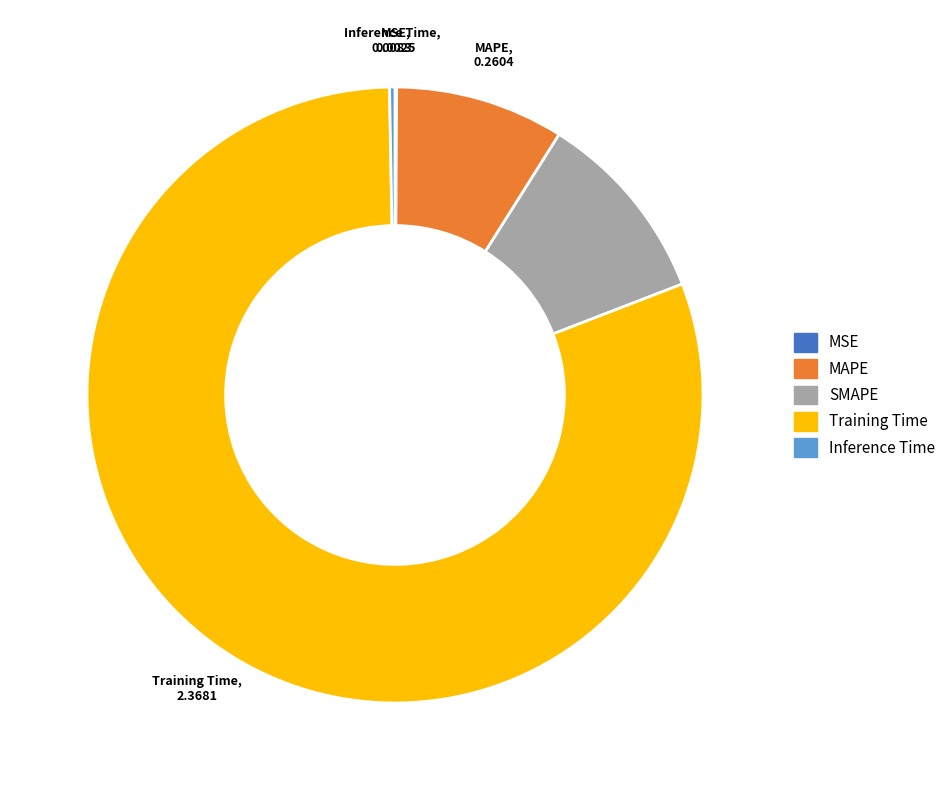

Which has a higher value, MAPE or SMAPE?

SMAPE